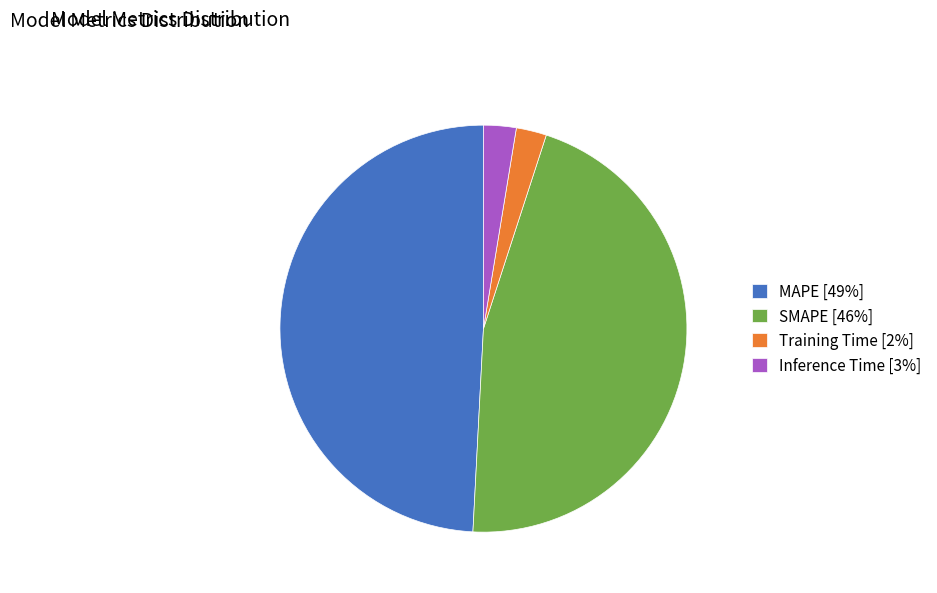

What is the ratio of the value at MAPE to the value at SMAPE?

1.1